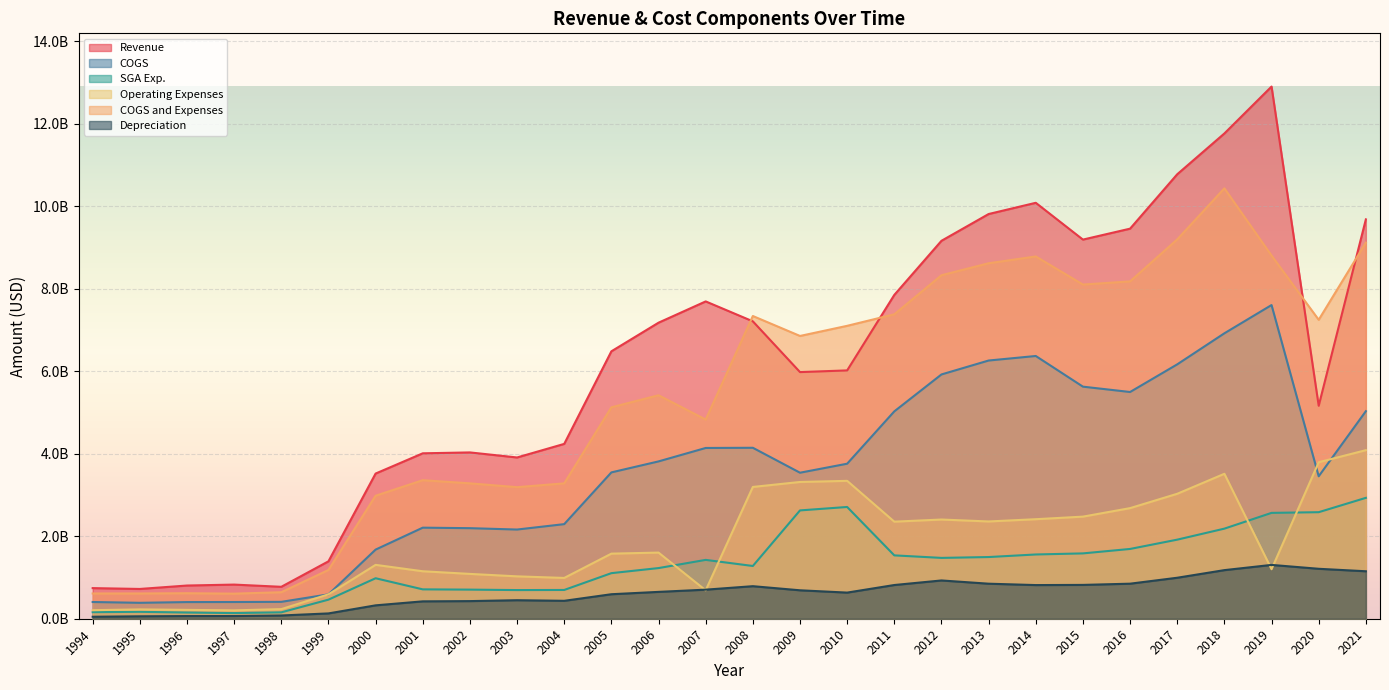

Does the chart display data point markers on the line(s)?

No